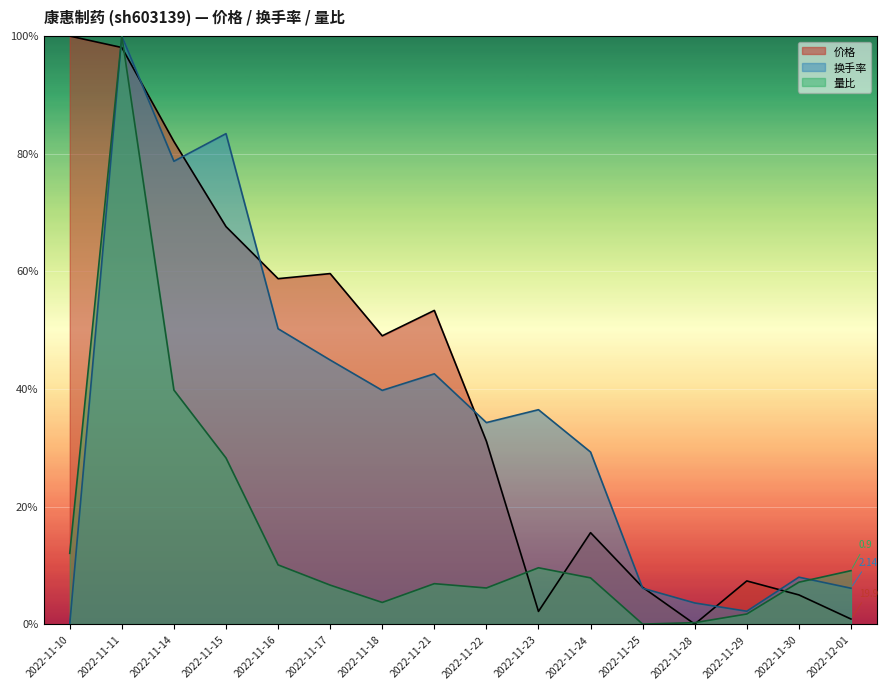

What is the difference between the second highest and minimum values in the 价格 series?

1.0